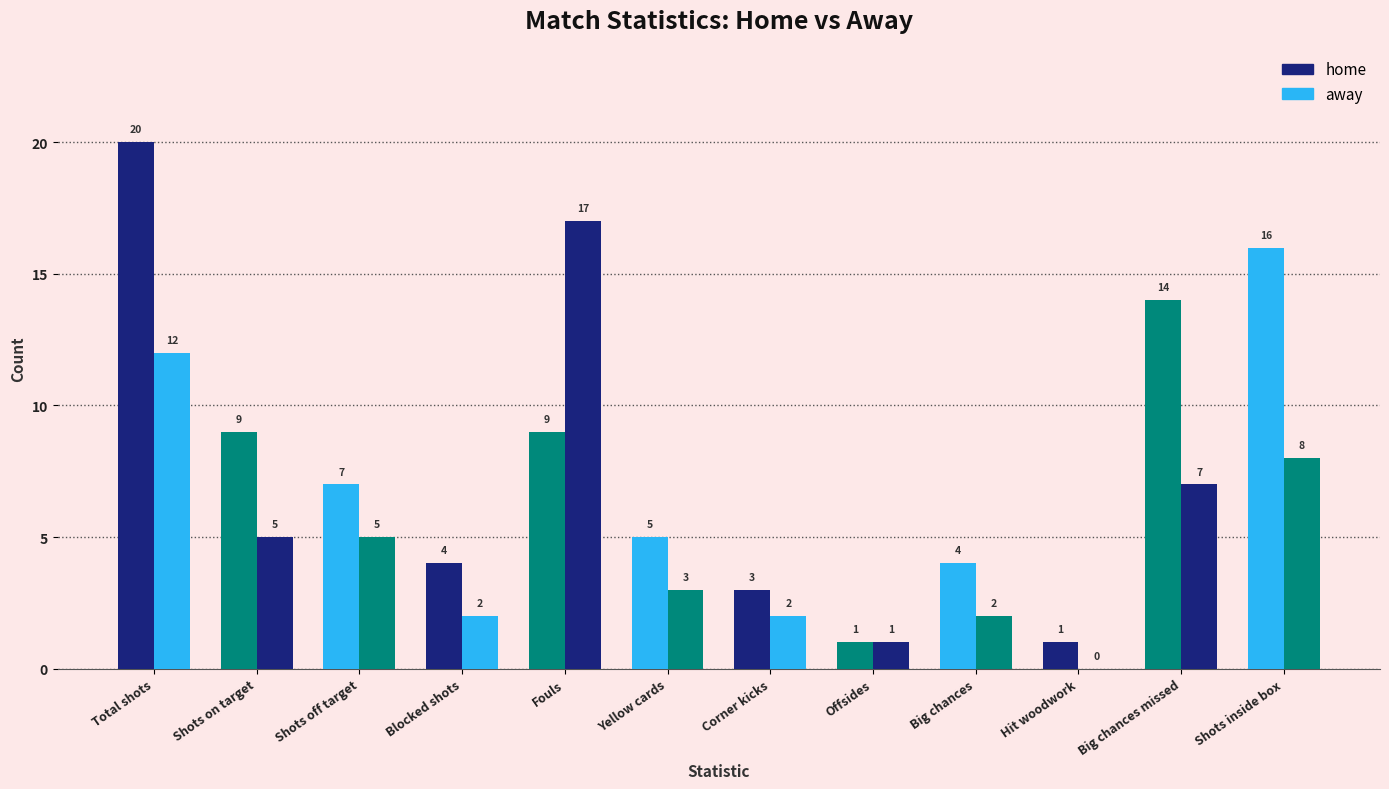

Count the number of categories in the chart.

12